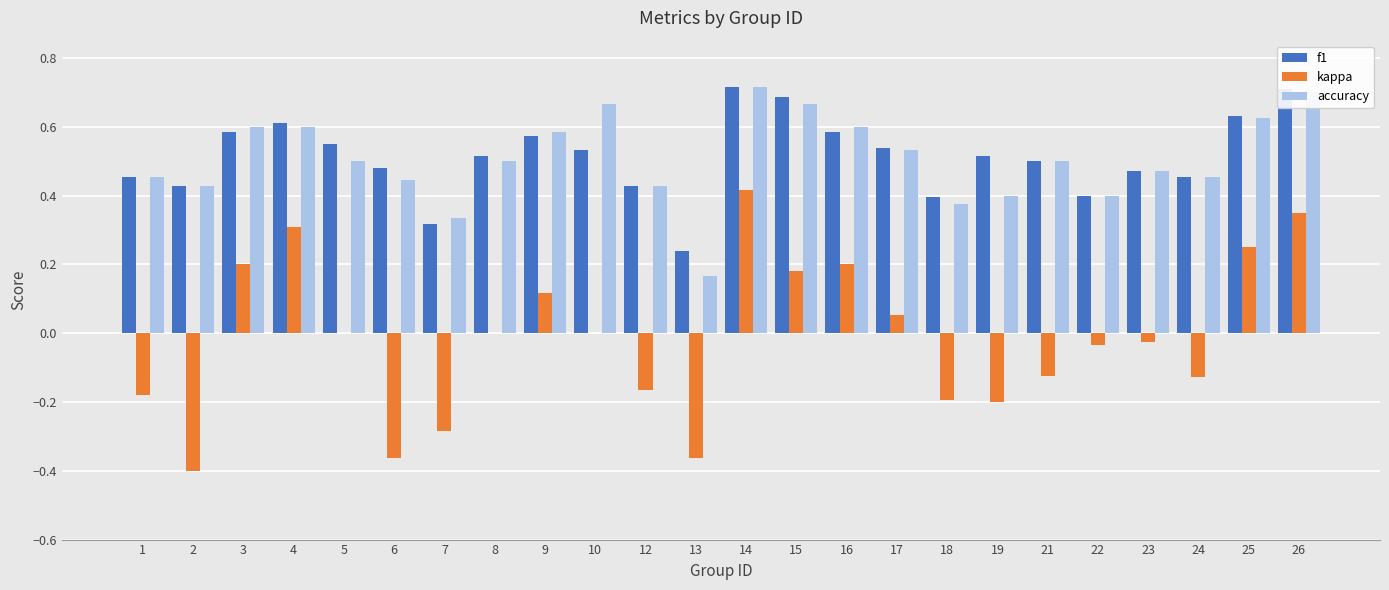

Is the value of accuracy at 25 greater than the value of f1 at 6?

Yes